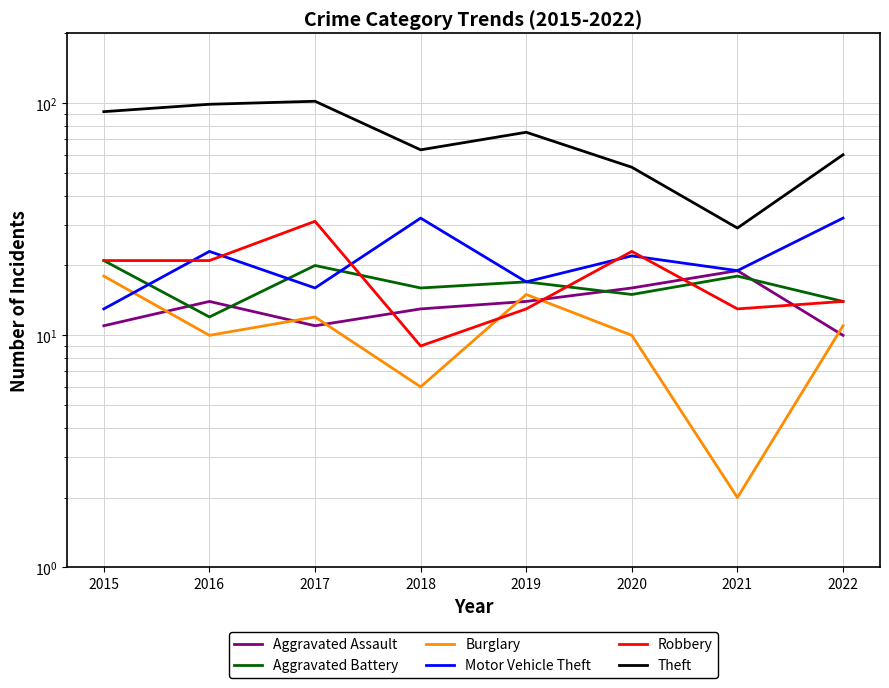

Reading right to left, list all the values displayed in this chart.

Aggravated Assault: 10	19	16	14	13	11	14	11
Aggravated Battery: 14	18	15	17	16	20	12	21
Burglary: 11	2	10	15	6	12	10	18
Motor Vehicle Theft: 32	19	22	17	32	16	23	13
Robbery: 14	13	23	13	9	31	21	21
Theft: 60	29	53	75	63	102	99	92